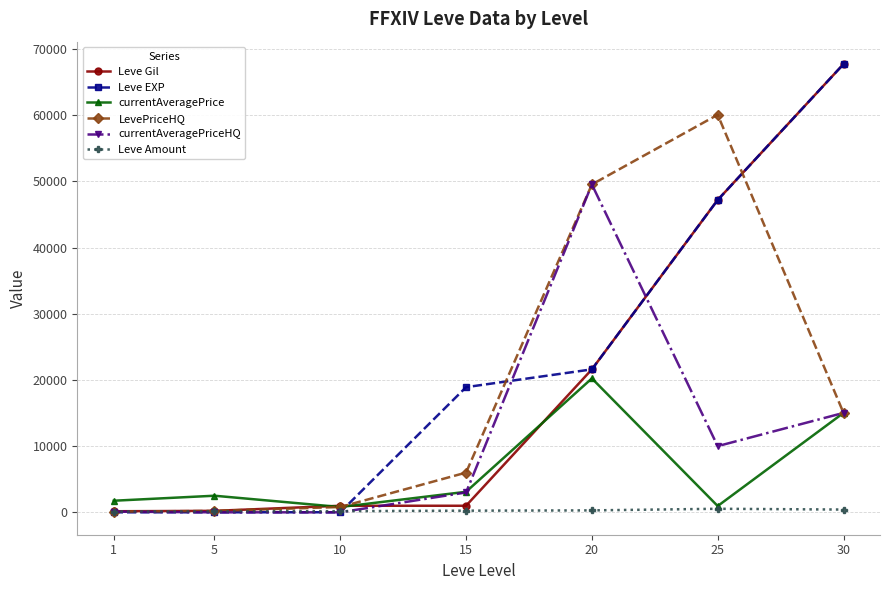

Which category has the highest value across all series?

30